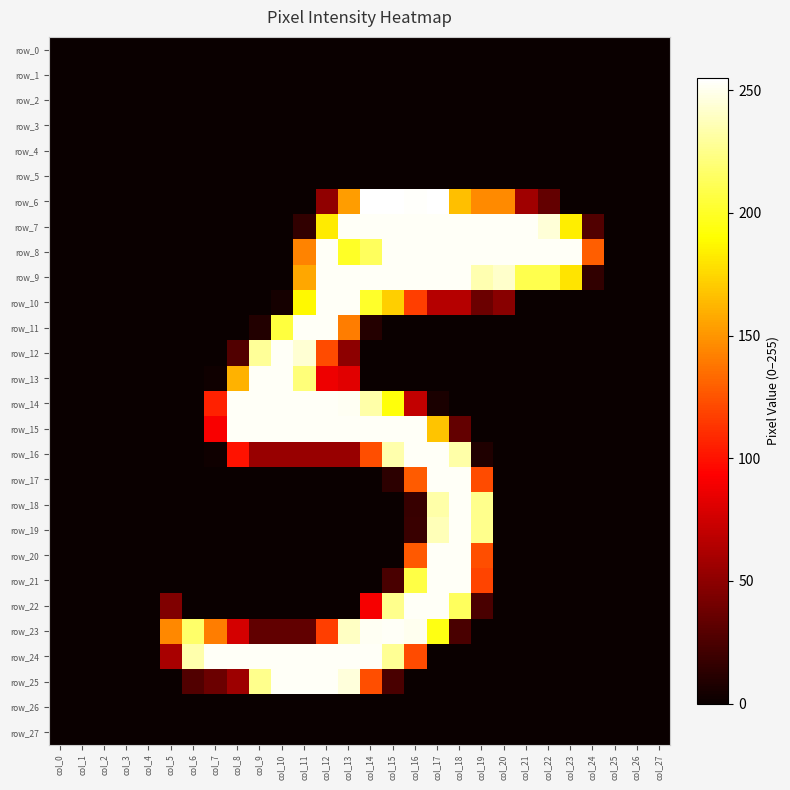

How many categories are shown in the chart?

28